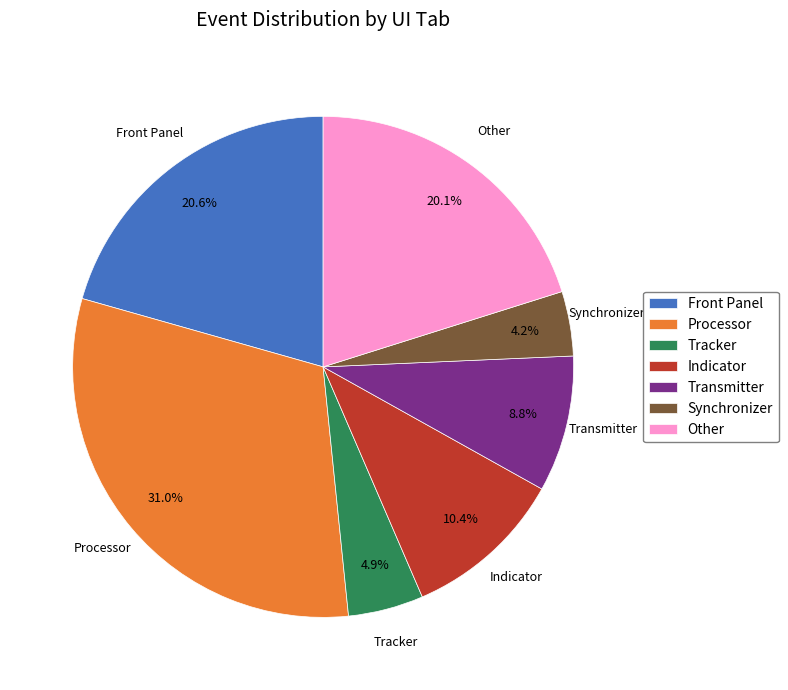

To the nearest percent, what is the combined percentage of Synchronizer and Transmitter?

13%